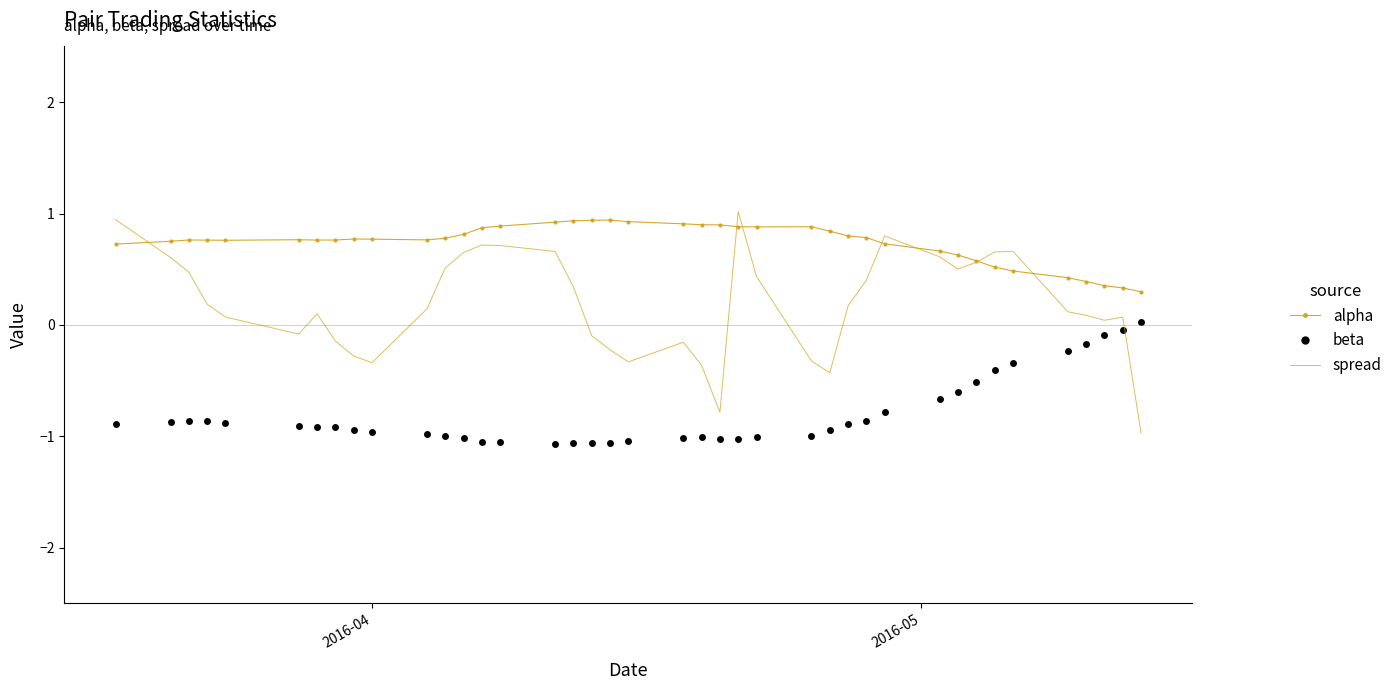

What is the difference between the maximum and minimum values in the beta series?

1.1